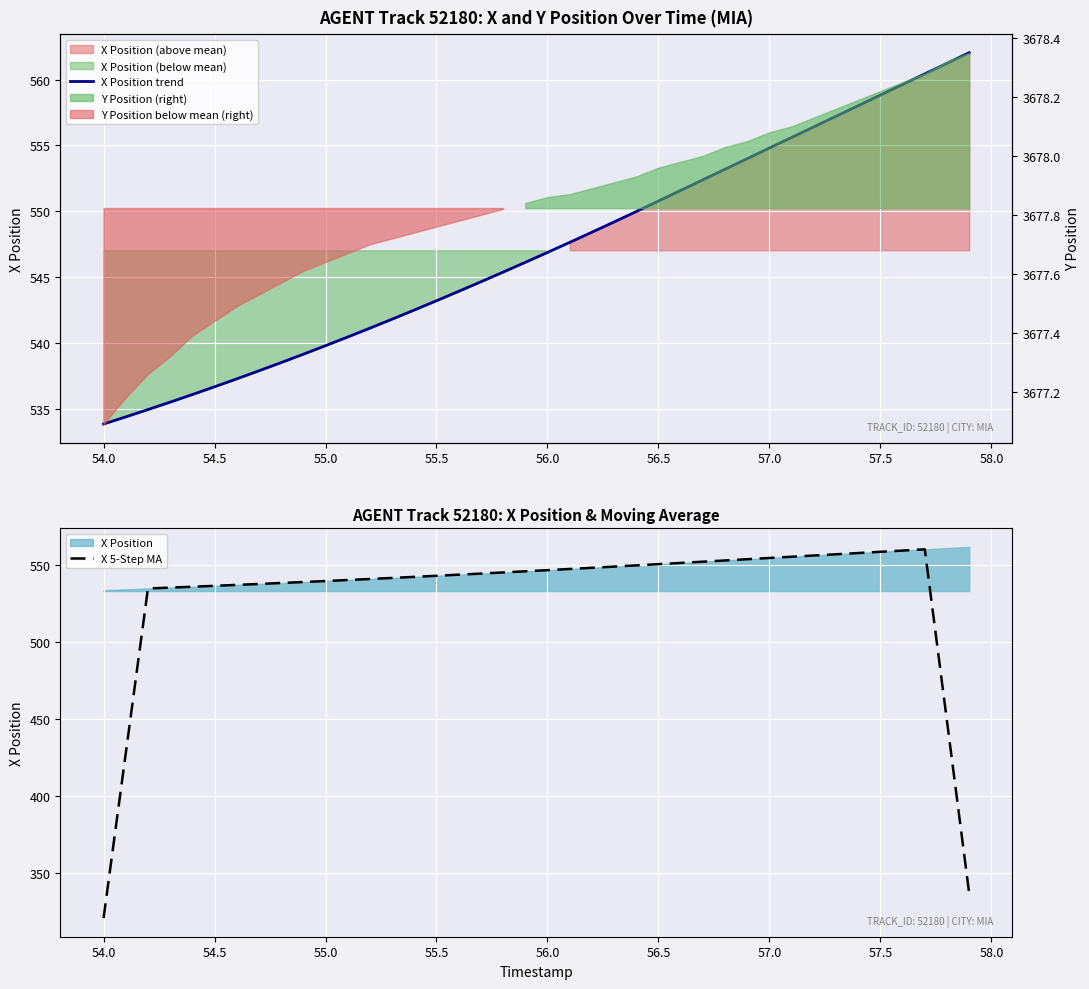

True or false: X 5-Step MA has a value of 269.8 at 56.5.

False